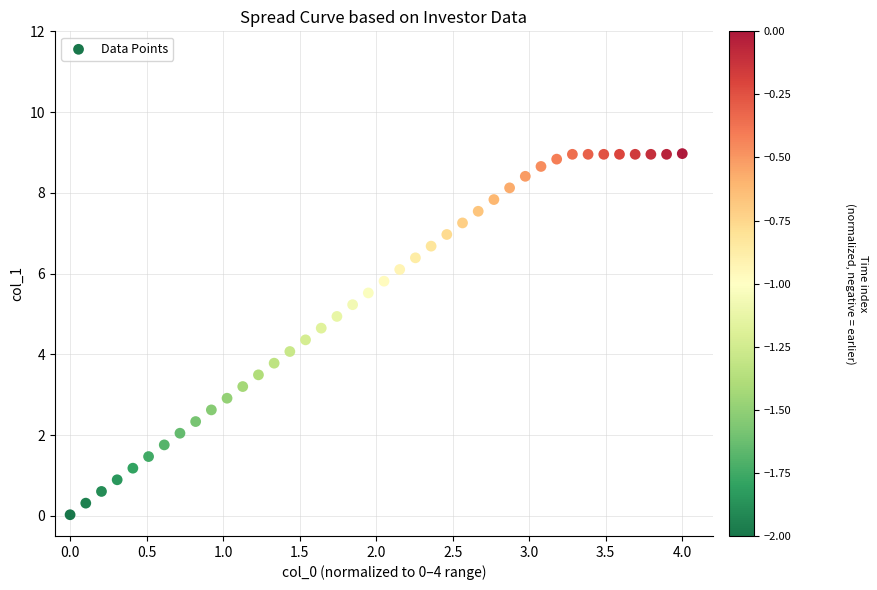

What is the range of X values (max minus min)?

4.0